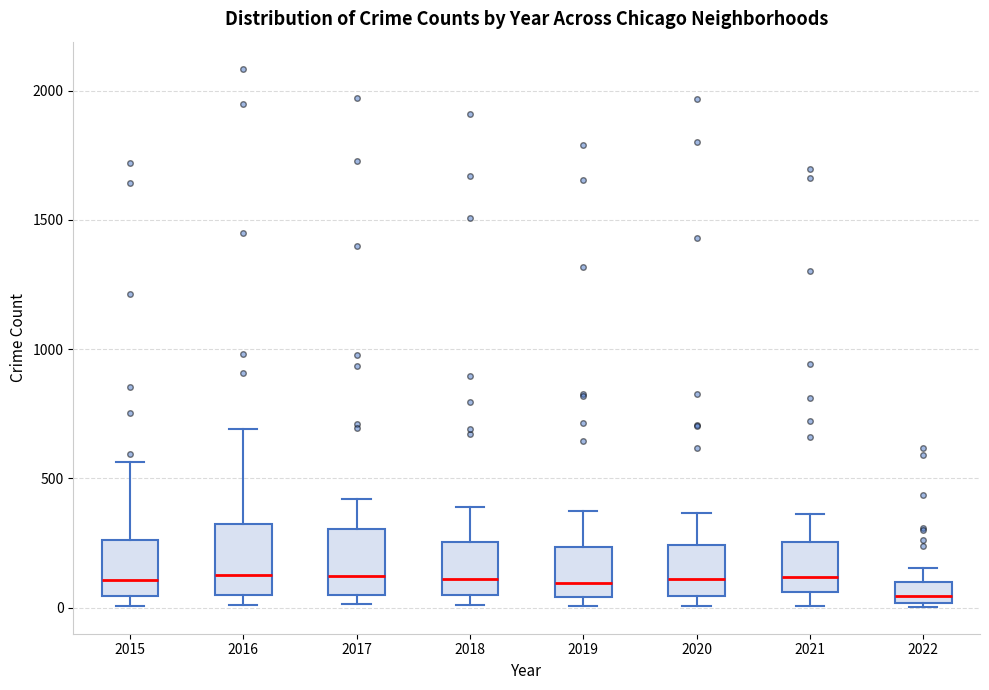

Where does the upper whisker of the box at x = 2015 end on the y-axis? The values are not printed on the chart, so give them approximately, as read against the axis.

550